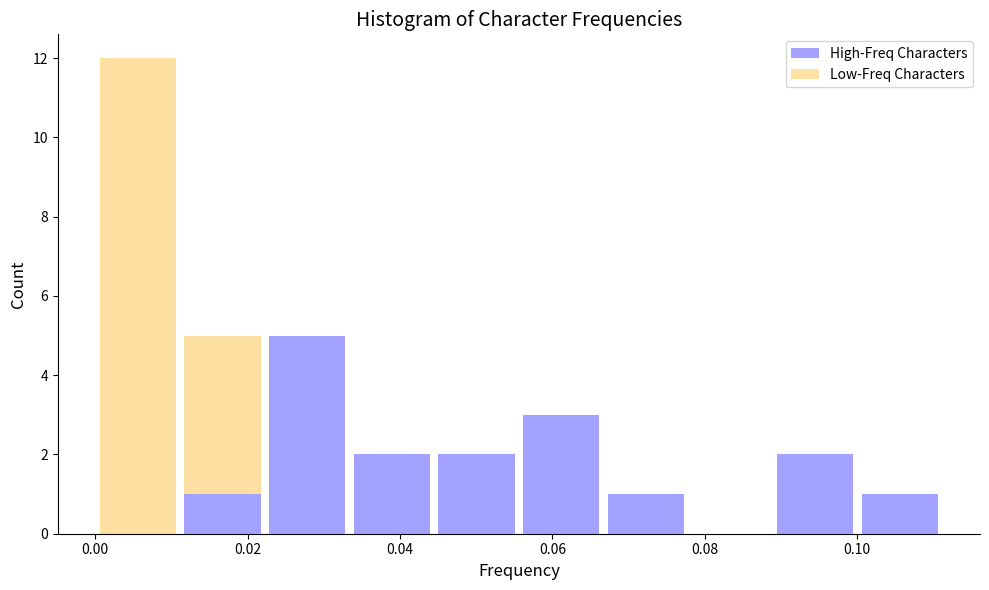

Which range on the x-axis has the tallest stacked bar (by total height)?

0.000 to 0.012